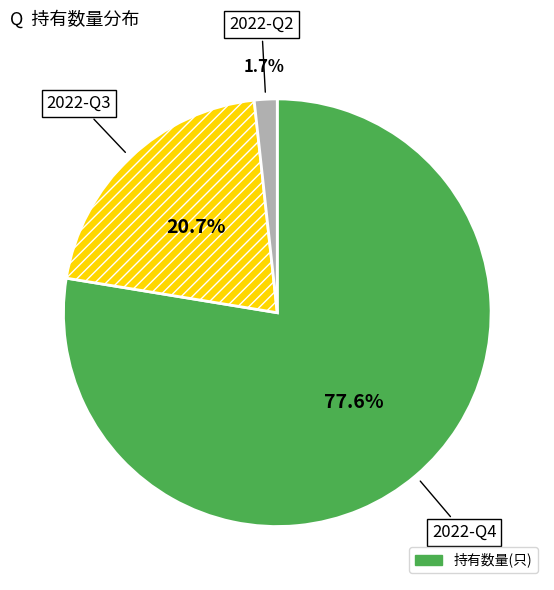

Is there a majority slice in this chart?

Yes